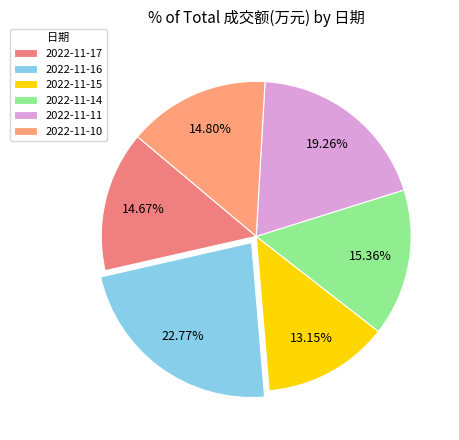

What percentage is the 2022-11-14 slice, to the nearest percent?

15%